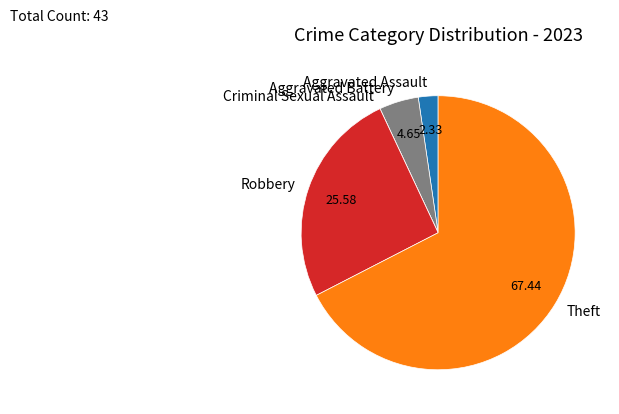

Which category has the biggest portion of the pie?

Theft